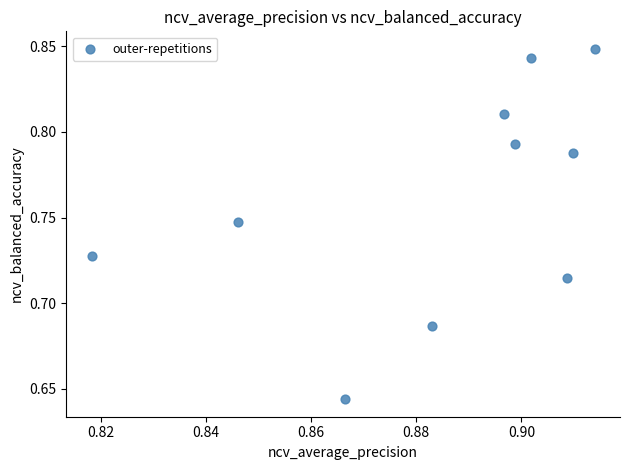

What is the average X value?

0.9